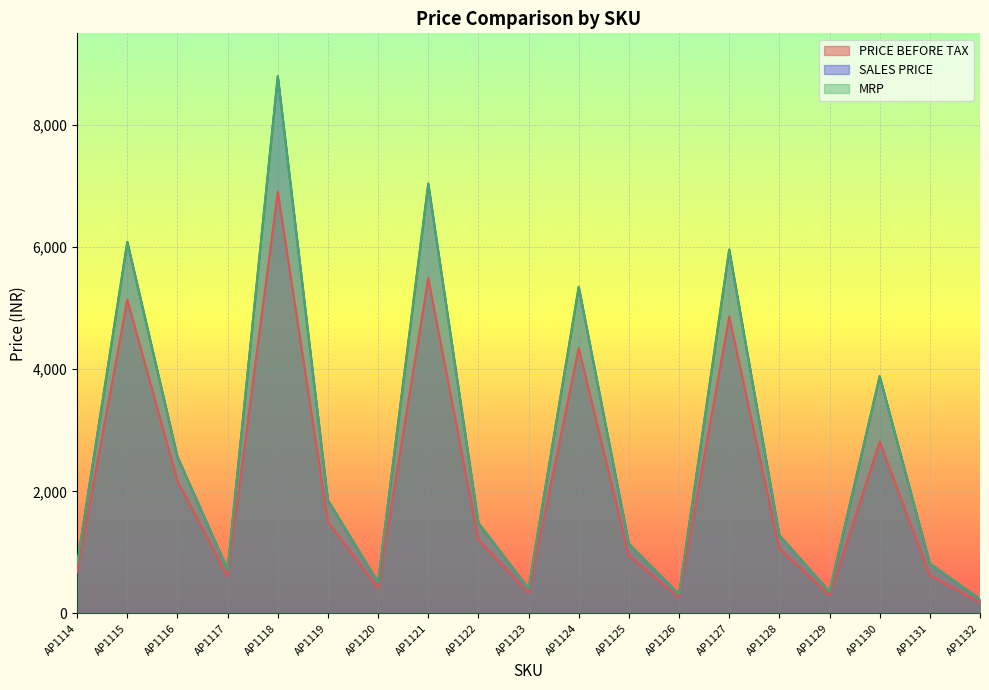

At AP1129, list the series in order from smallest to largest.

PRICE BEFORE TAX, SALES PRICE, MRP